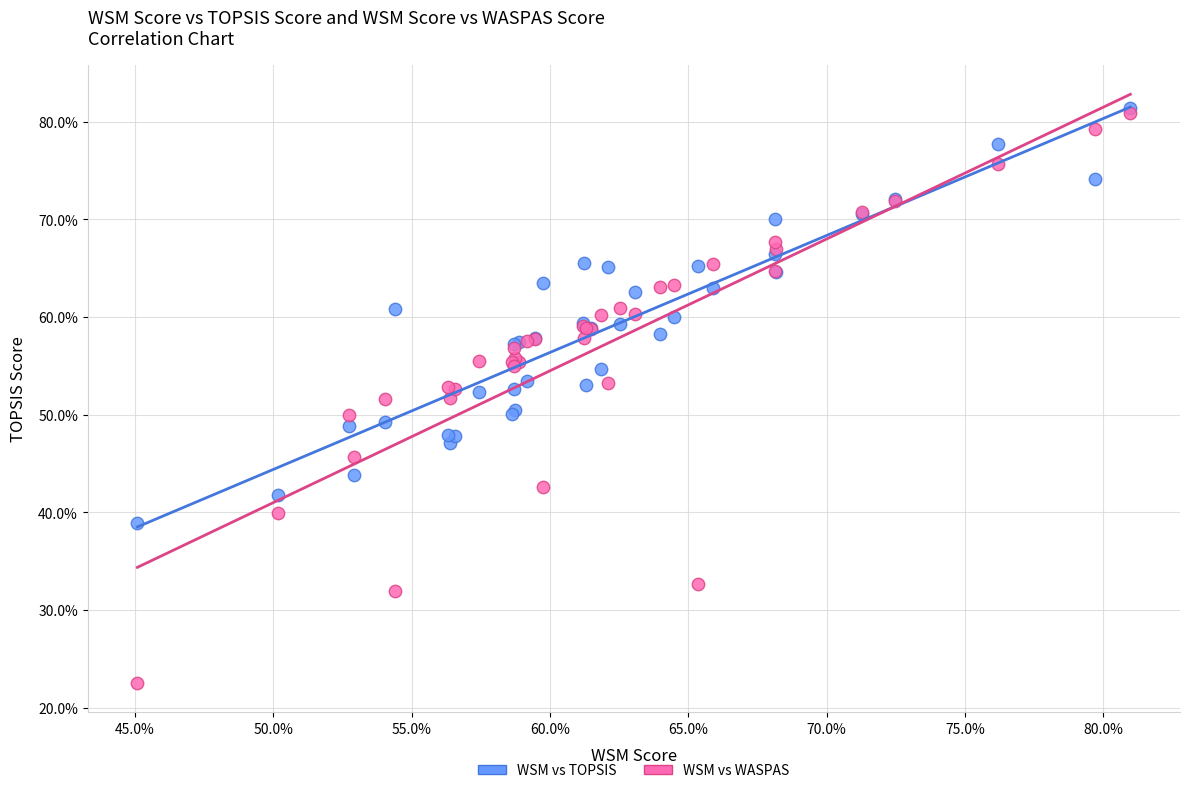

Which series contains the lowest Y value?

WSM vs WASPAS